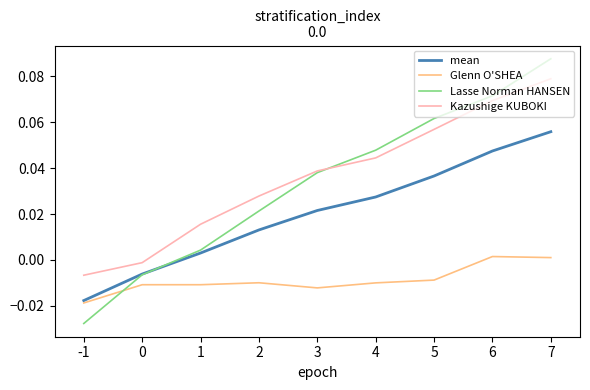

What is the sum of all Kazushige KUBOKI values?

0.3